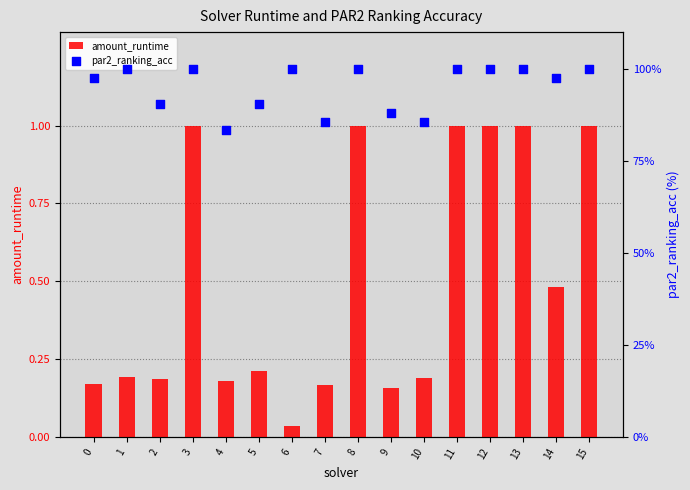

Which series has the largest total across all categories?

par2_ranking_acc